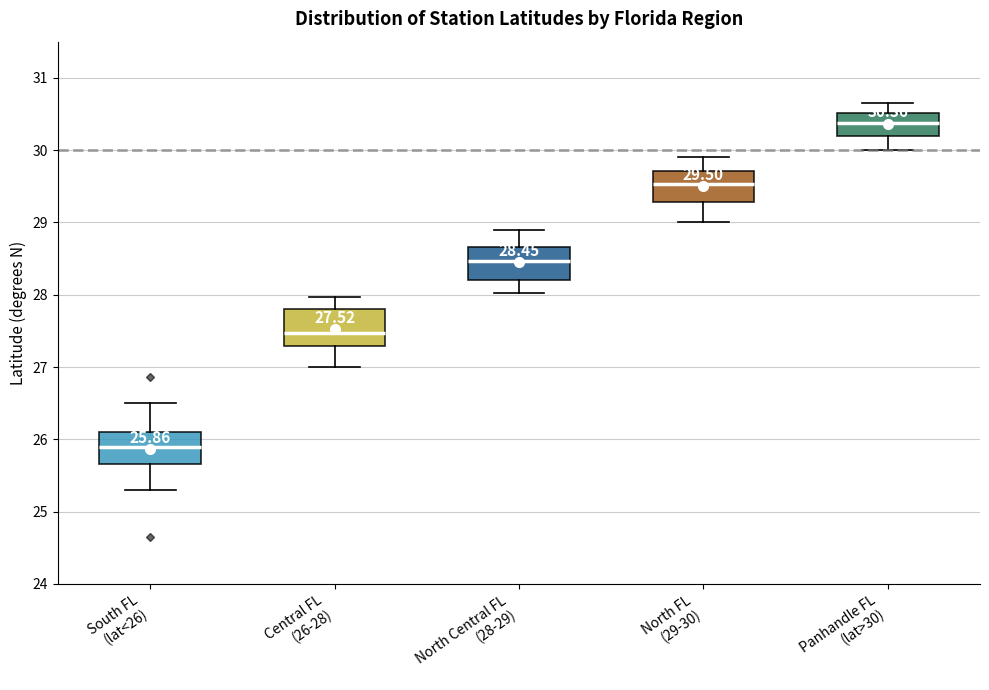

Which box has the highest median line?

Panhandle FL (lat>30)